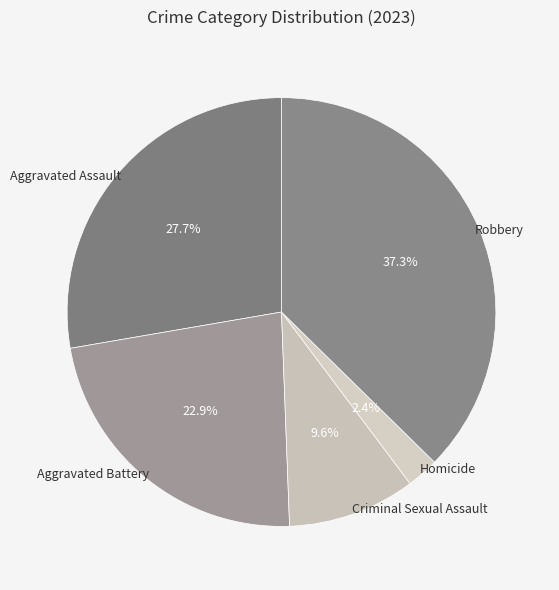

The Aggravated Battery slice represents 23% of the pie. True or false?

True